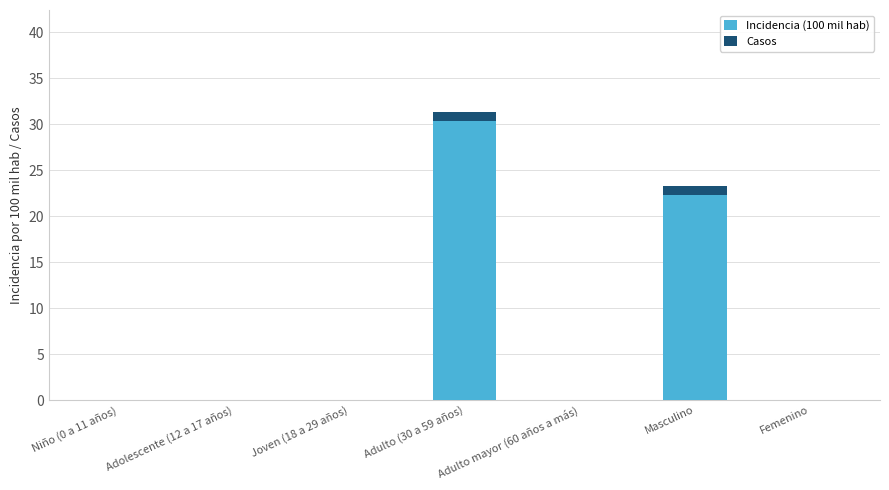

At which label does Incidencia (100 mil hab) reach its peak?

Adulto (30 a 59 años)